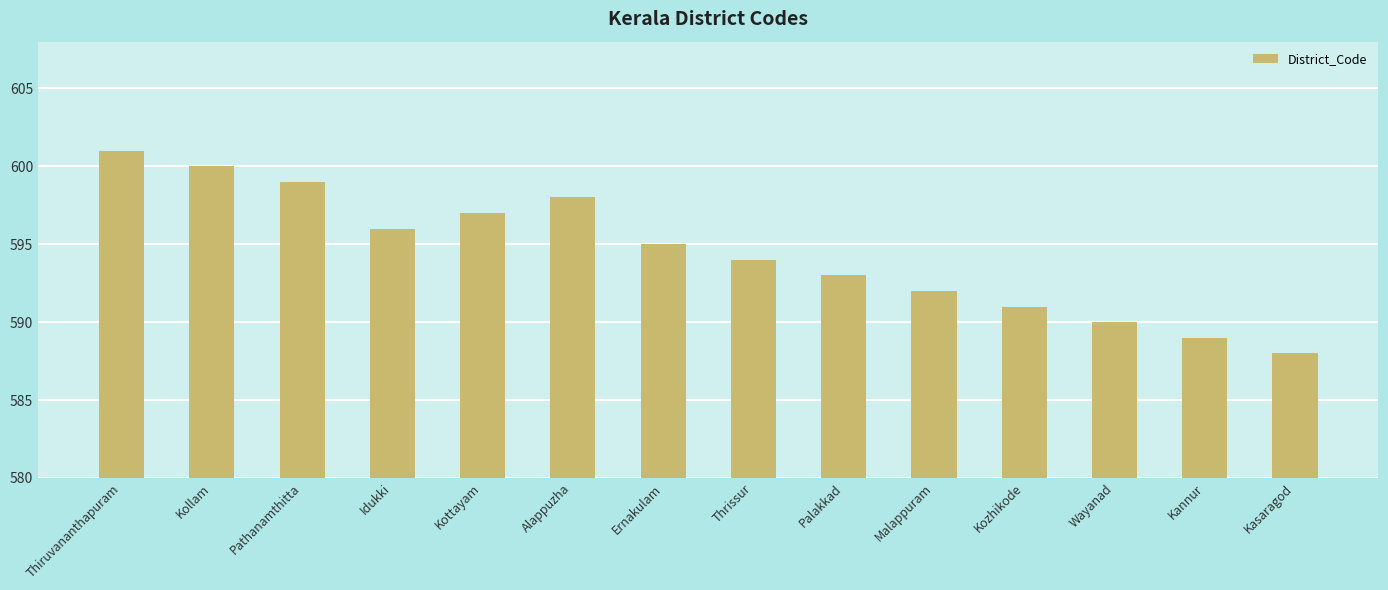

How many data points does each series have?

14